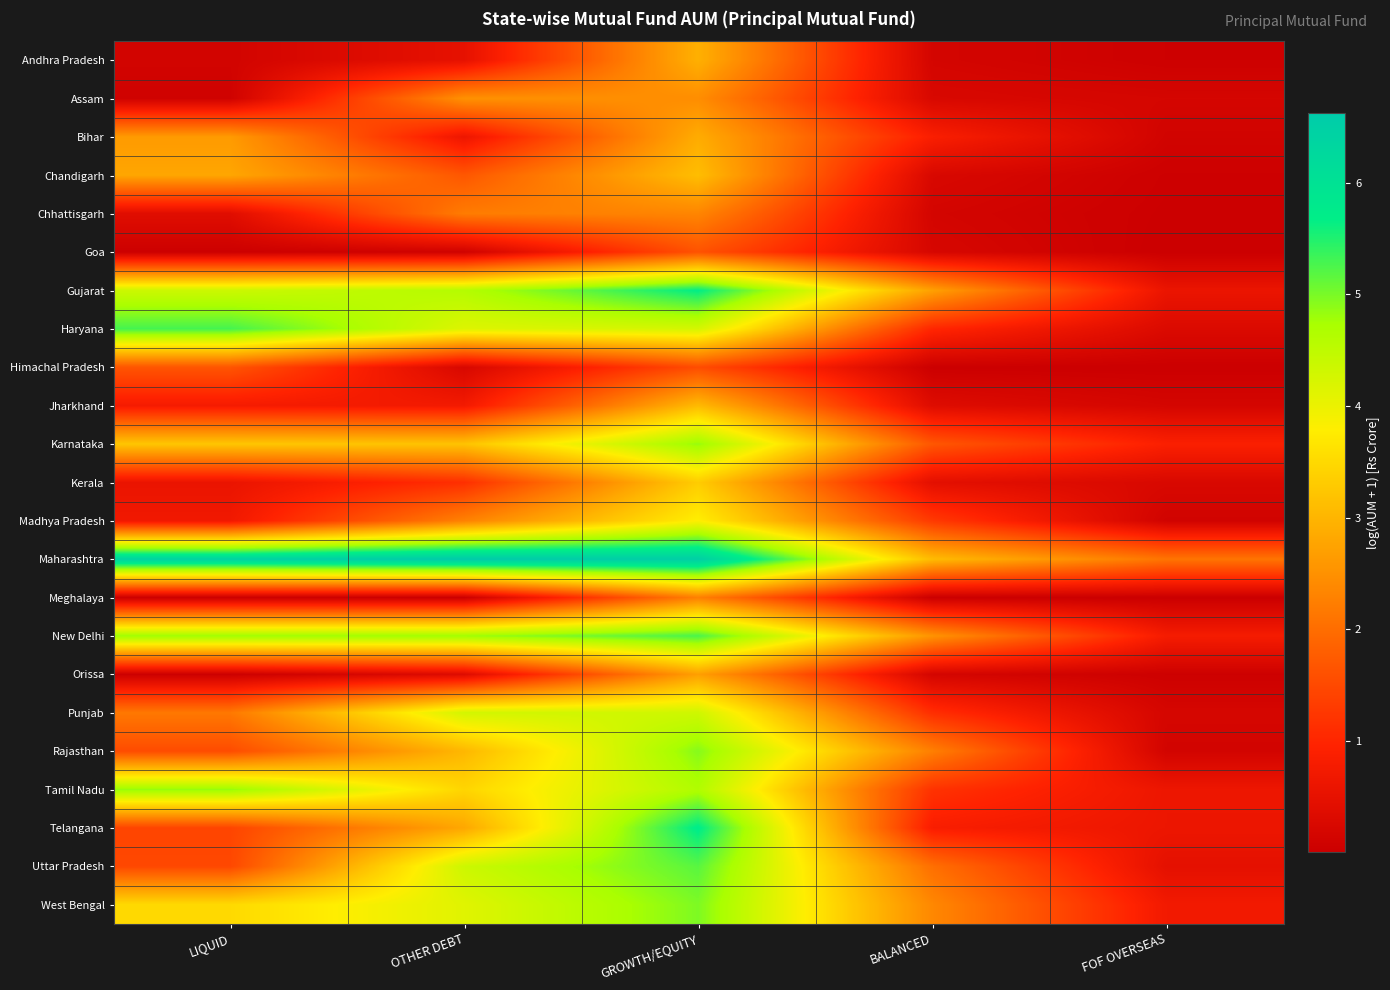

At which category is the sum across all series the highest?

GROWTH/EQUITY